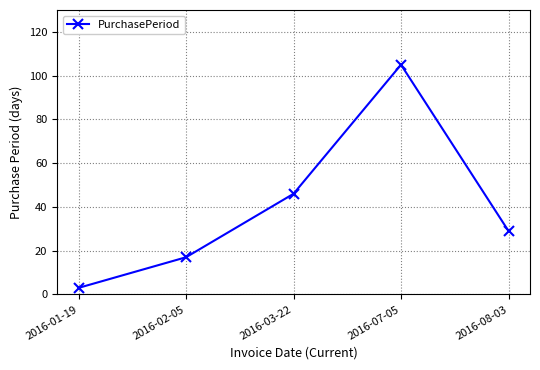

What is the smallest value displayed?

3